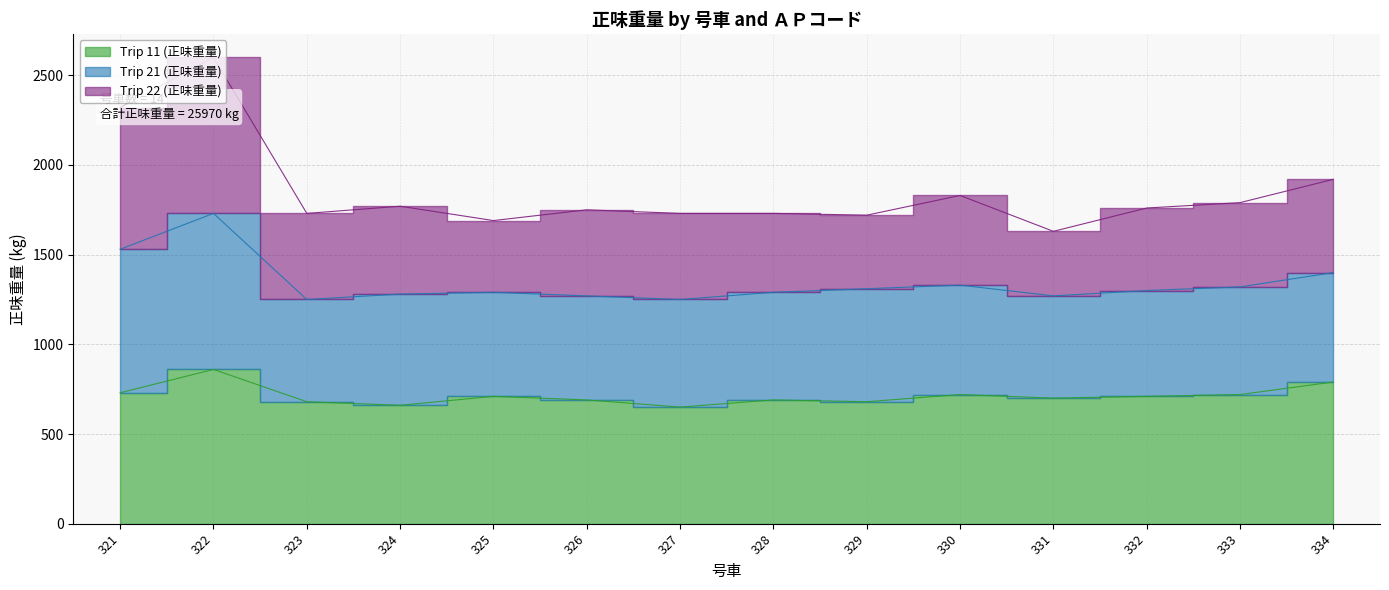

Read the Trip 22 (正味重量) value at 326, to the nearest 50.

1750